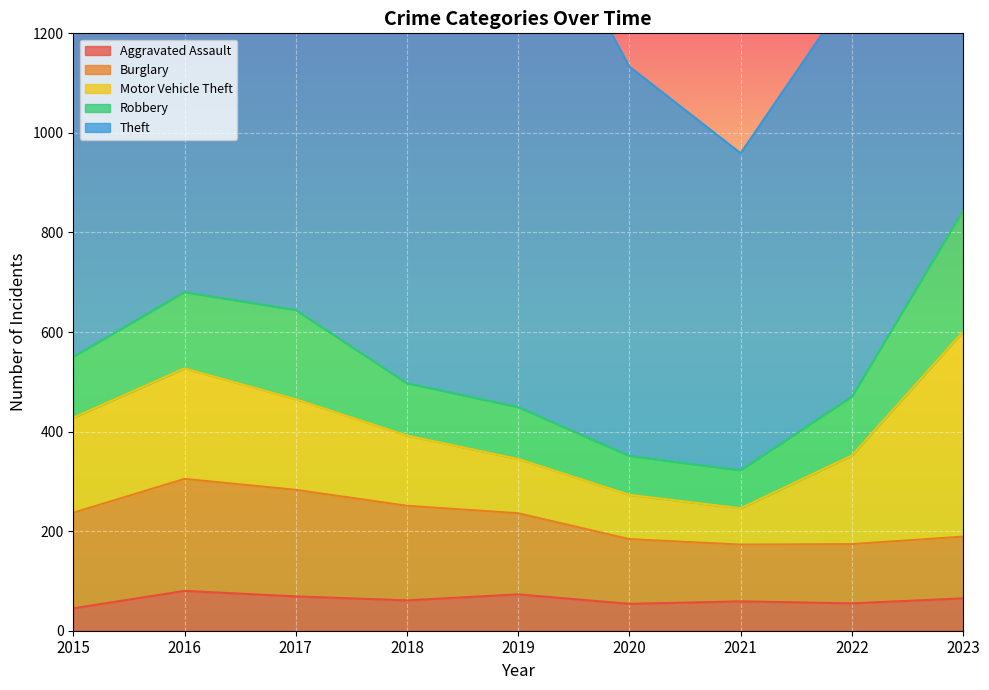

The value of Aggravated Assault at 2022 is 55. True or false?

True